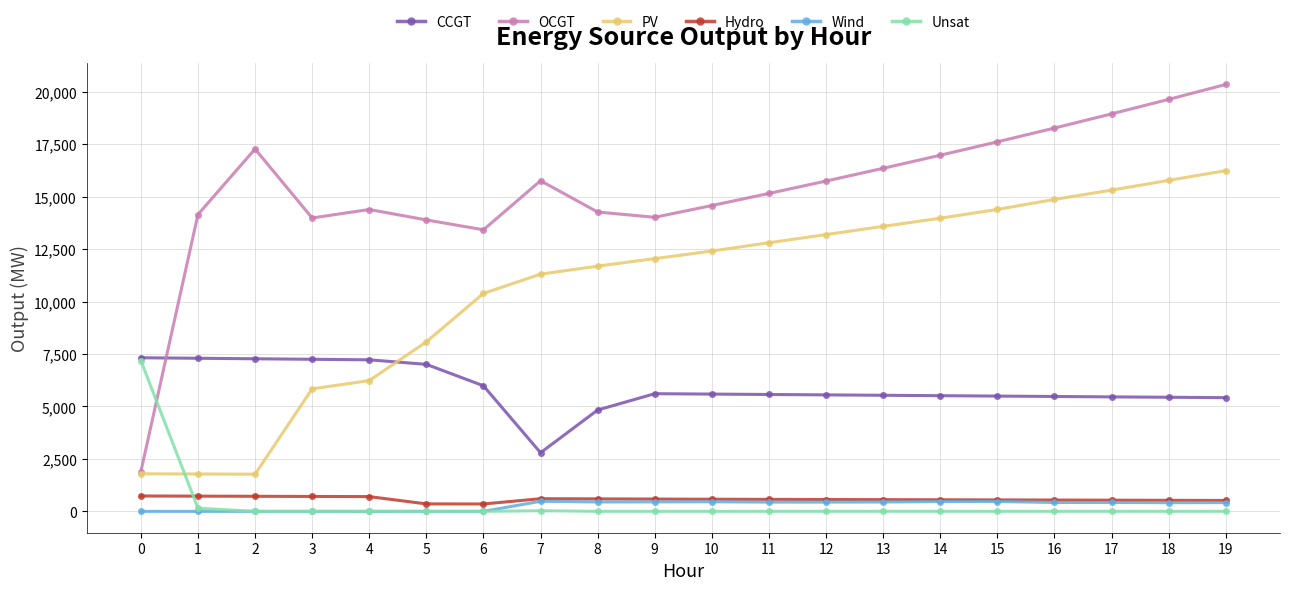

Is the value of CCGT at 8 greater than the value of Wind at 19?

Yes